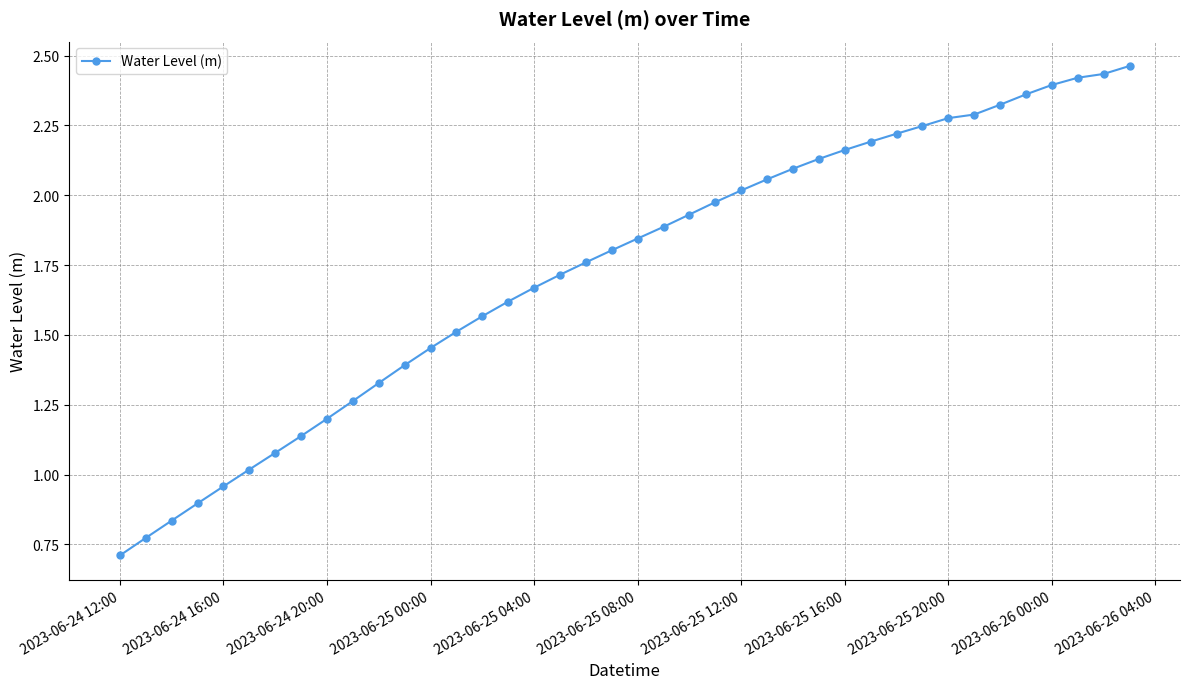

What is the smallest value displayed?

0.7